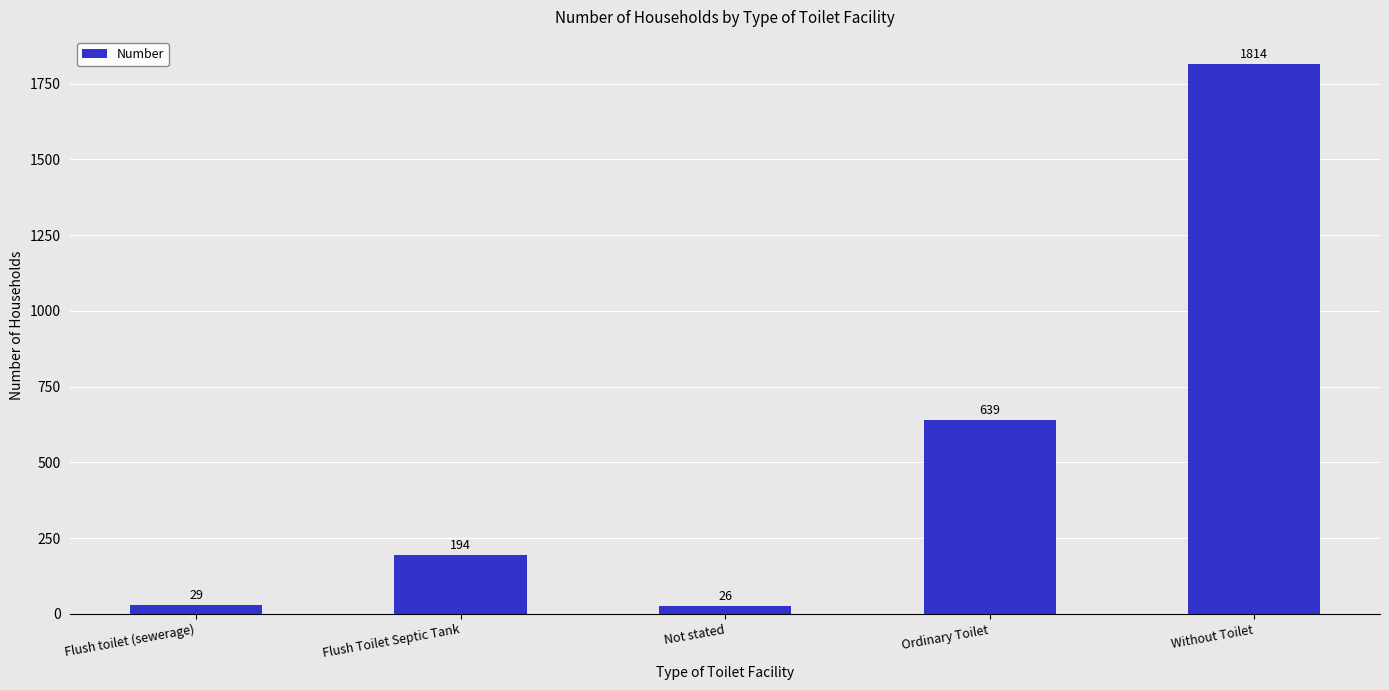

What is the sum of the values at Ordinary Toilet and Flush toilet (sewerage)?

668